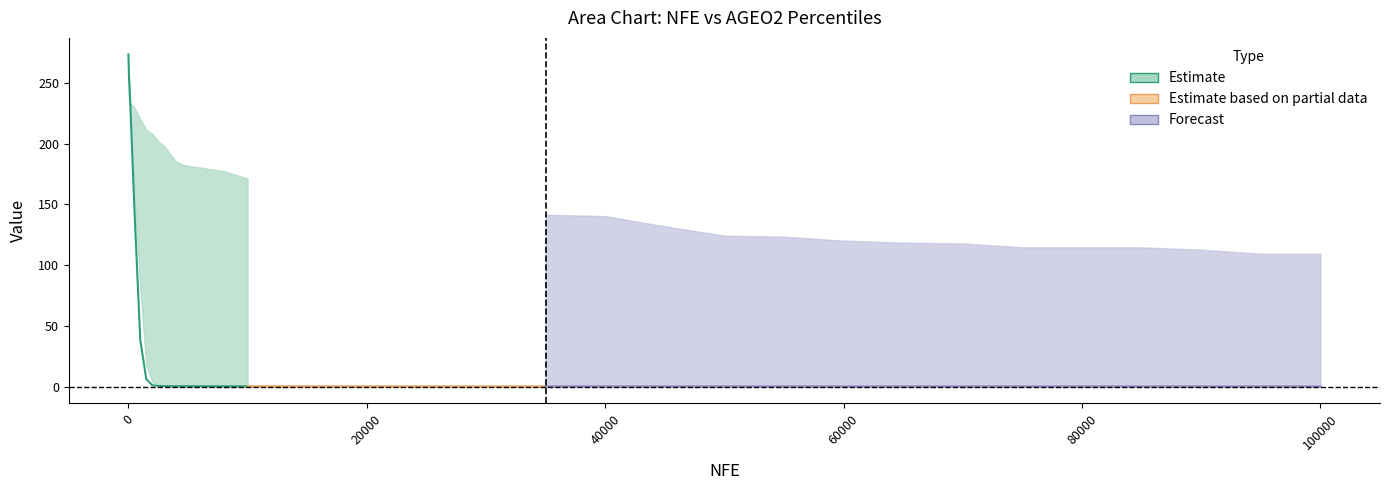

What is the highest value of the p1 series?

275.2